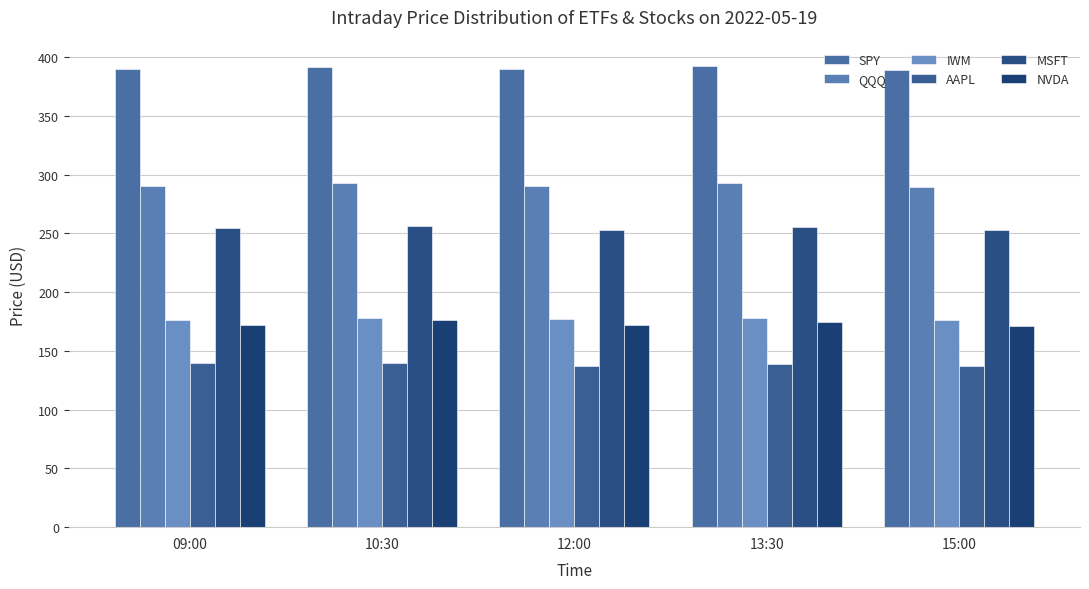

What is the lowest value of the QQQ series?

289.6